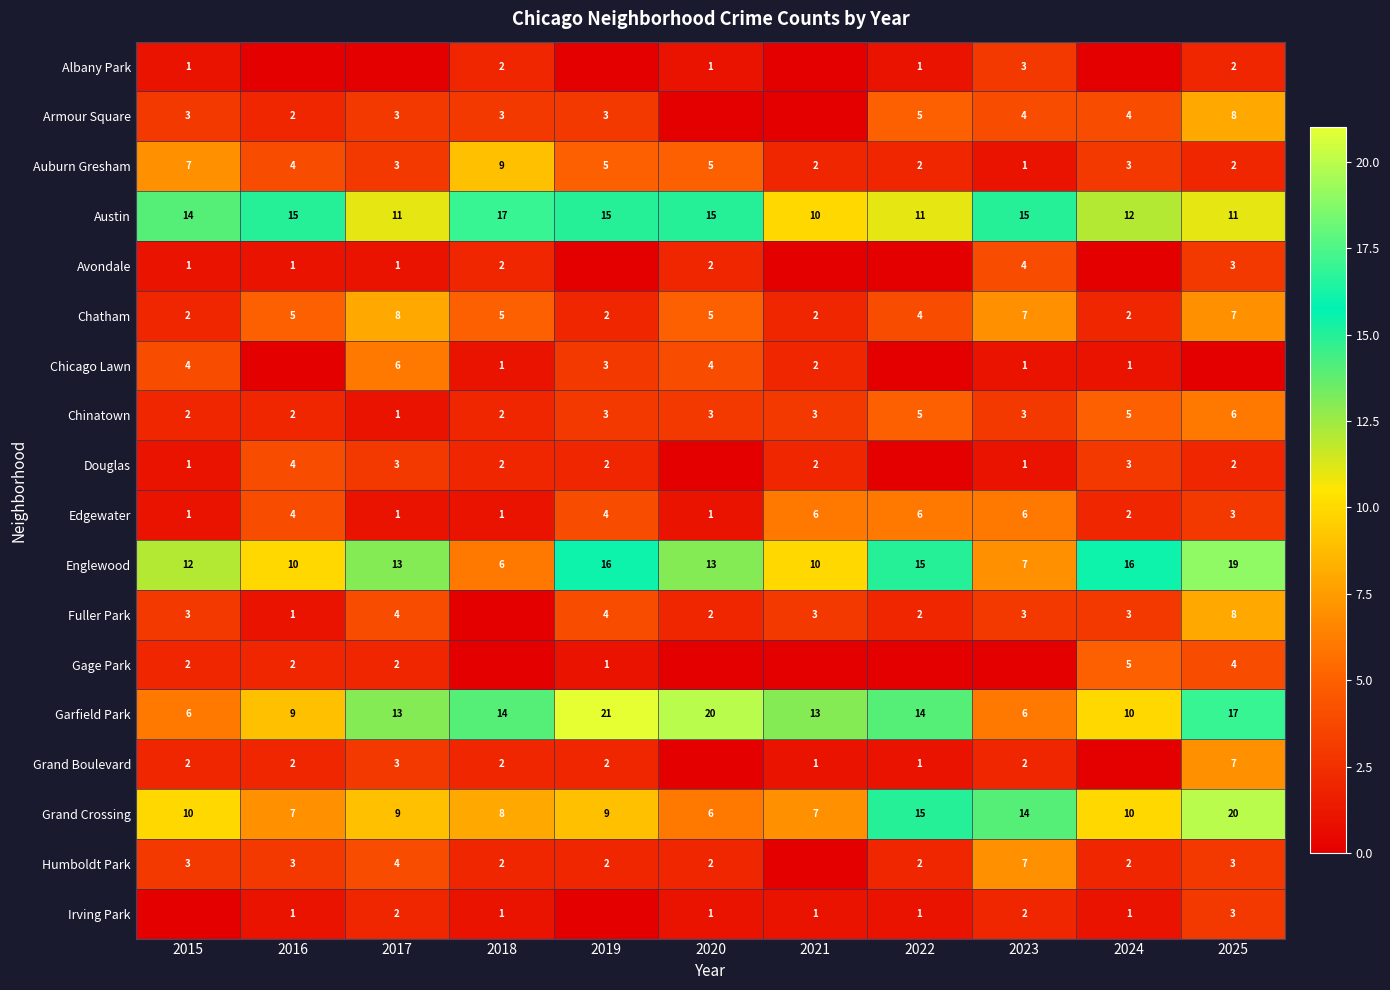

Is it true that Avondale equals 2 at 2020?

True